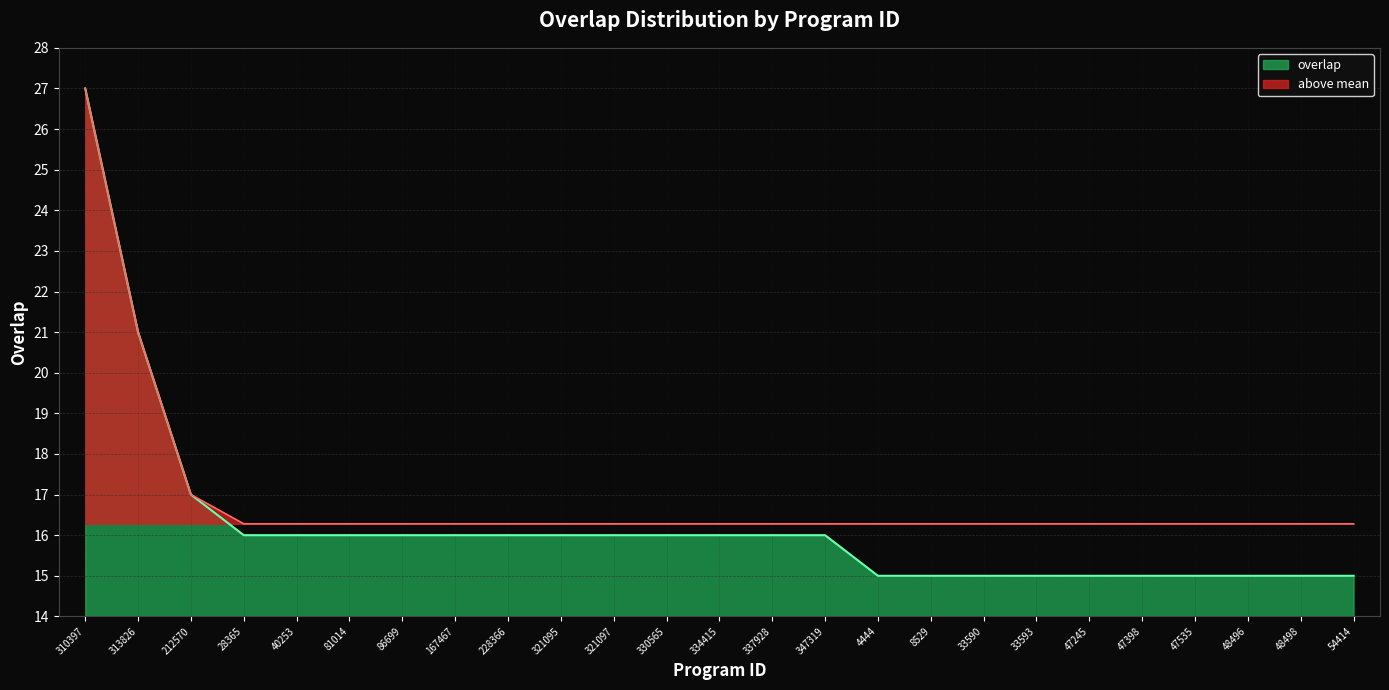

What is the minimum value shown in the chart?

15.0